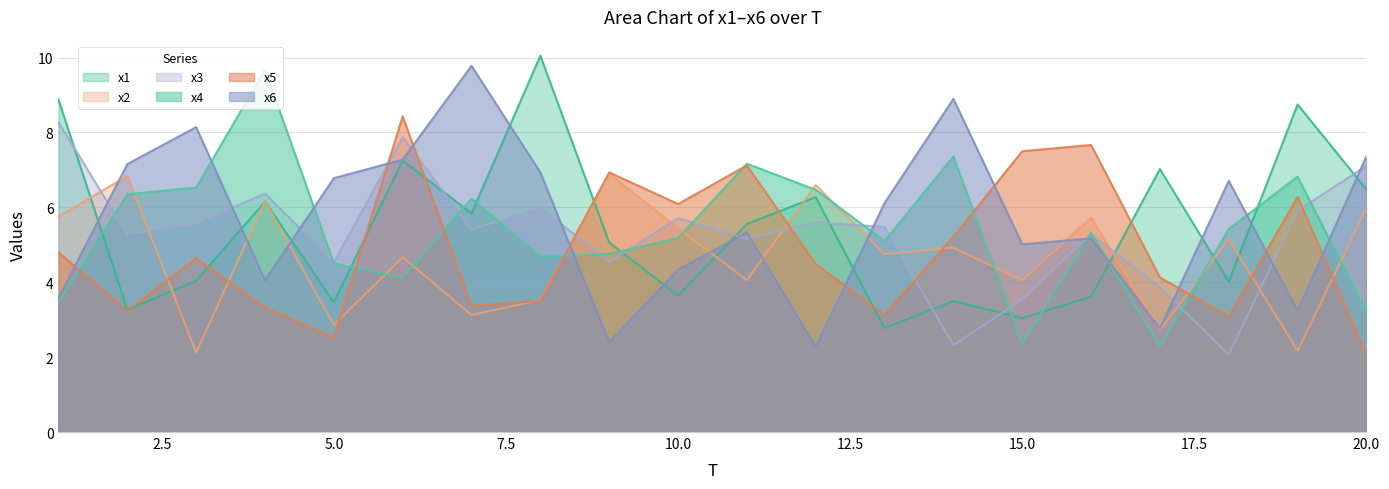

In x1, how many points are lower than both neighbors (excluding endpoints)?

7